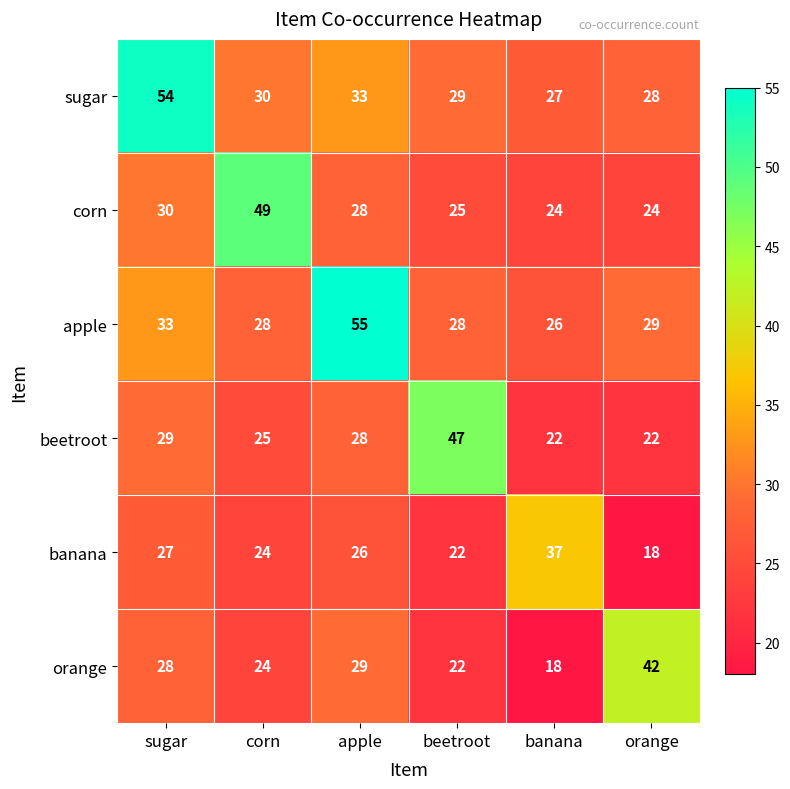

Is the value of corn at orange greater than the value of apple at banana?

No